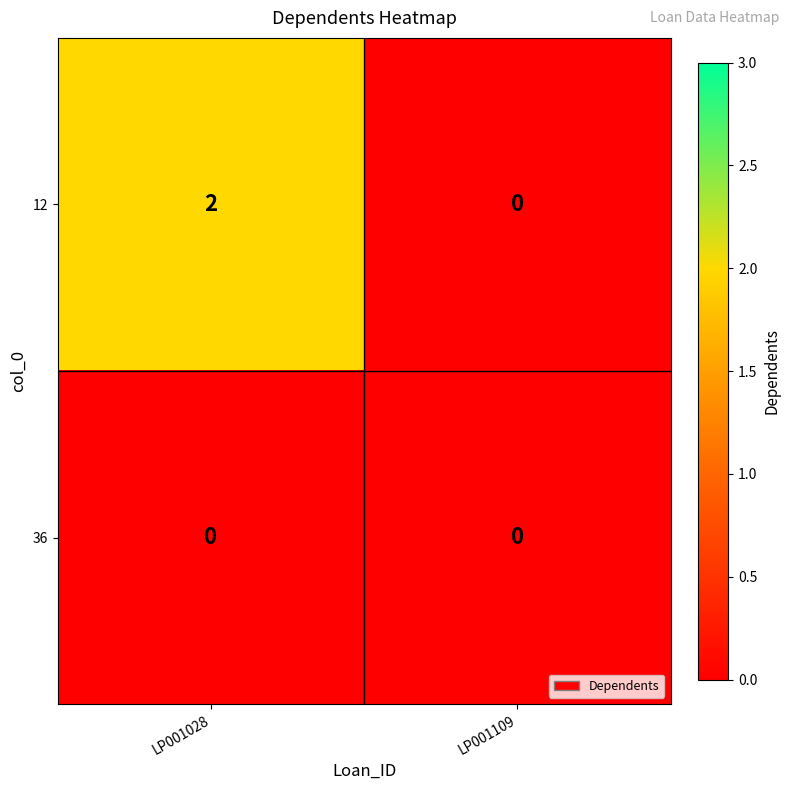

Which series has the largest range (max minus min)?

12